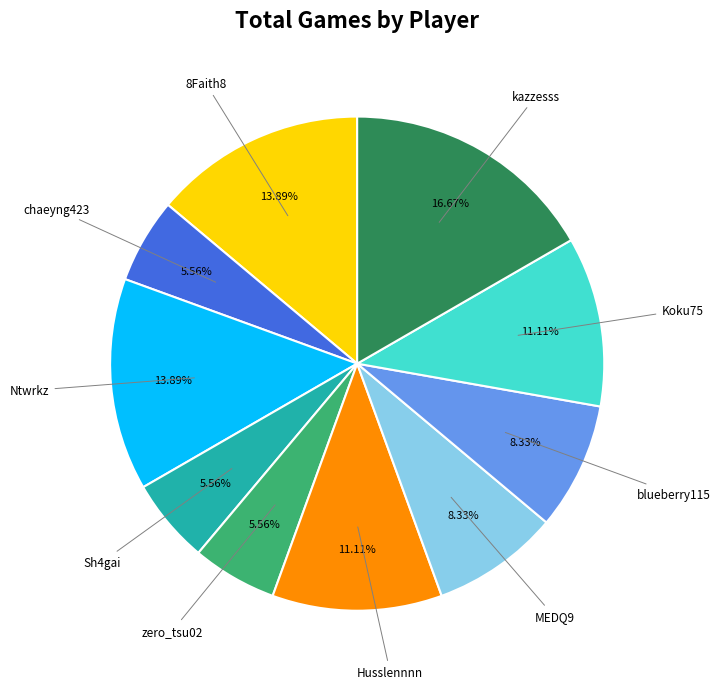

Count the number of slices in the pie.

10